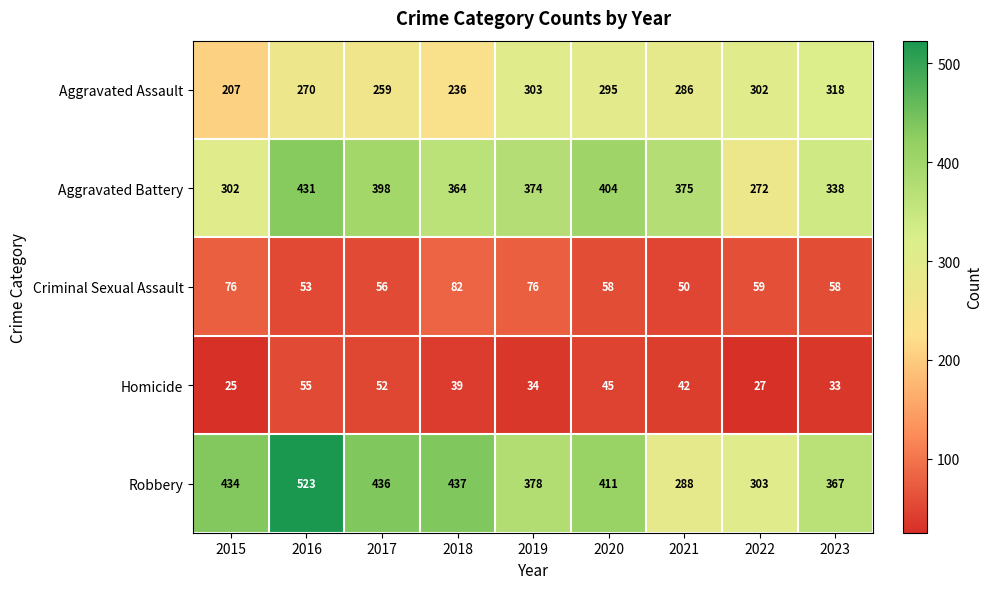

Rank the series at 2016 from lowest to highest value.

Criminal Sexual Assault, Homicide, Aggravated Assault, Aggravated Battery, Robbery